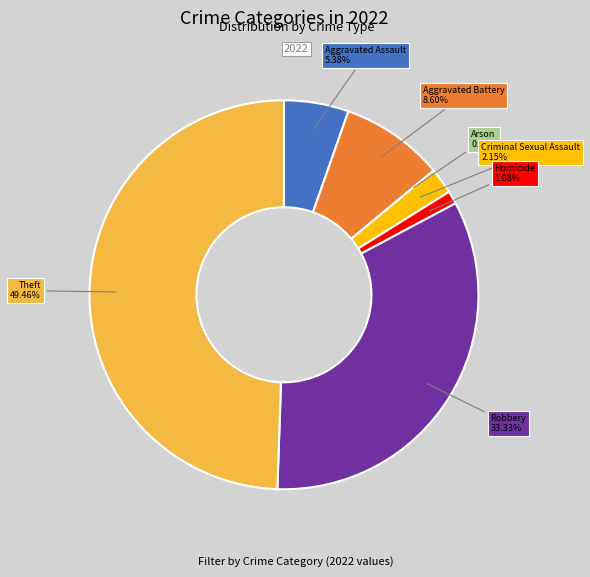

Which category has the biggest portion of the pie?

Theft